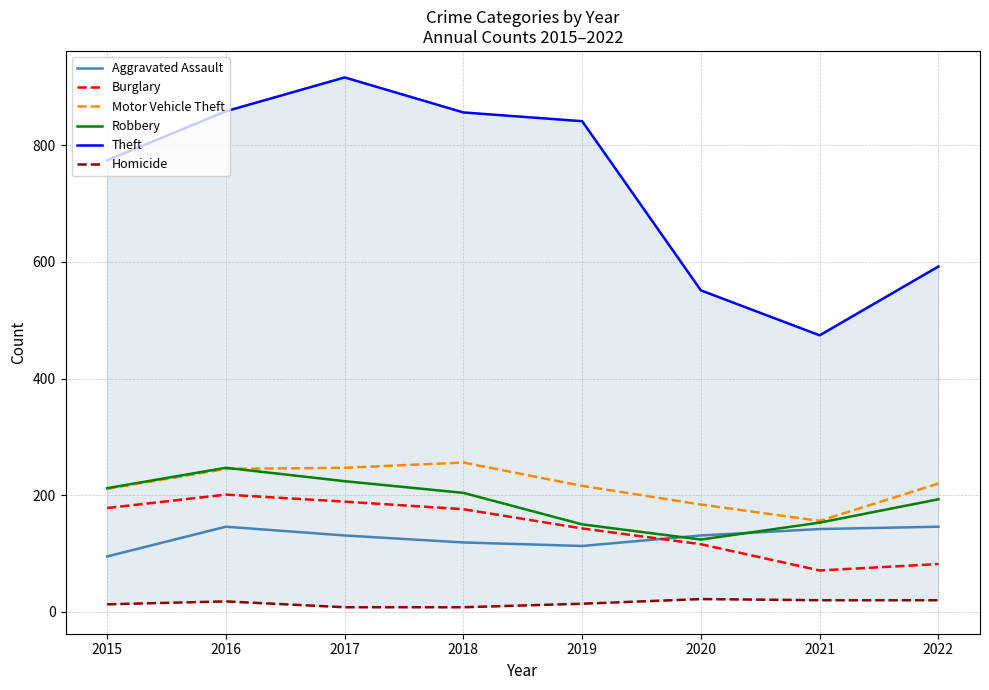

Rank the categories by Burglary value from highest to lowest.

2016, 2017, 2015, 2018, 2019, 2020, 2022, 2021